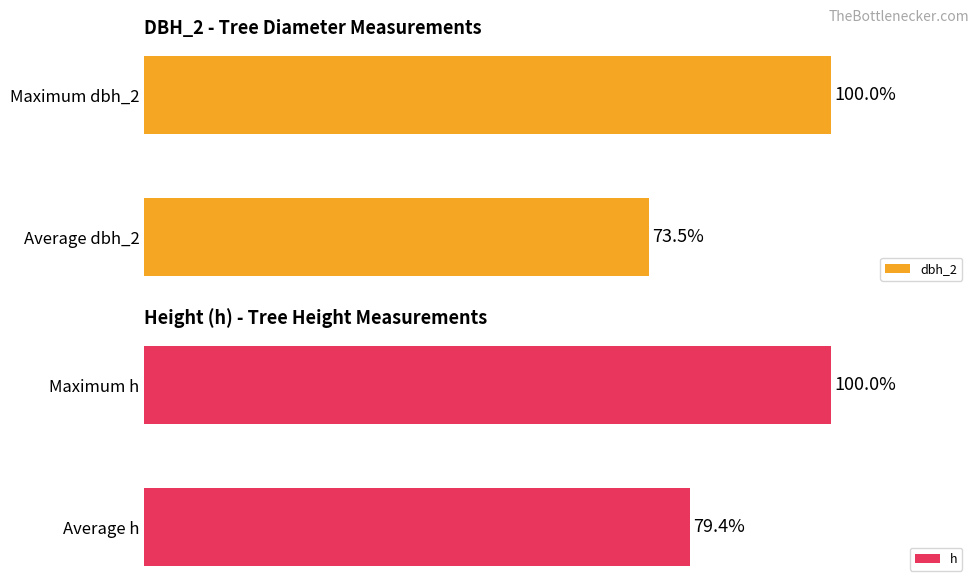

Where is dbh_2 nearest to the value 86?

Average dbh_2